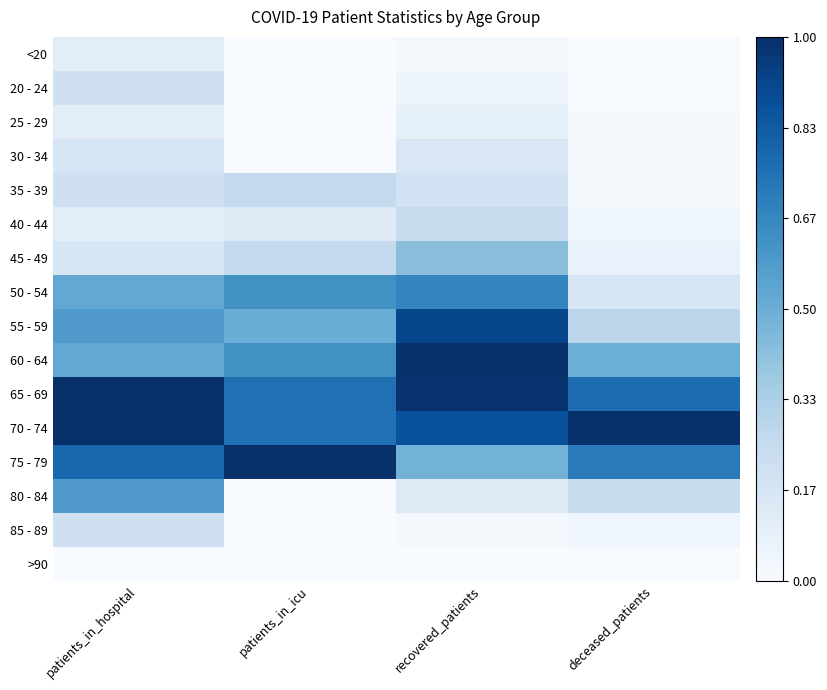

Reading left to right, transcribe all the data shown in this chart.

<20: patients_in_hospital=0.1	patients_in_icu=0.0	recovered_patients=0.0	deceased_patients=0.0
20 - 24: patients_in_hospital=0.2	patients_in_icu=0.0	recovered_patients=0.0	deceased_patients=0.0
25 - 29: patients_in_hospital=0.1	patients_in_icu=0.0	recovered_patients=0.1	deceased_patients=0.0
30 - 34: patients_in_hospital=0.2	patients_in_icu=0.0	recovered_patients=0.1	deceased_patients=0.0
35 - 39: patients_in_hospital=0.2	patients_in_icu=0.2	recovered_patients=0.2	deceased_patients=0.0
40 - 44: patients_in_hospital=0.1	patients_in_icu=0.1	recovered_patients=0.2	deceased_patients=0.0
45 - 49: patients_in_hospital=0.2	patients_in_icu=0.2	recovered_patients=0.4	deceased_patients=0.1
50 - 54: patients_in_hospital=0.5	patients_in_icu=0.6	recovered_patients=0.7	deceased_patients=0.2
55 - 59: patients_in_hospital=0.6	patients_in_icu=0.5	recovered_patients=0.9	deceased_patients=0.3
60 - 64: patients_in_hospital=0.5	patients_in_icu=0.6	recovered_patients=1.0	deceased_patients=0.5
65 - 69: patients_in_hospital=1.0	patients_in_icu=0.8	recovered_patients=1.0	deceased_patients=0.8
70 - 74: patients_in_hospital=1.0	patients_in_icu=0.8	recovered_patients=0.9	deceased_patients=1.0
75 - 79: patients_in_hospital=0.8	patients_in_icu=1.0	recovered_patients=0.5	deceased_patients=0.7
80 - 84: patients_in_hospital=0.6	patients_in_icu=0.0	recovered_patients=0.1	deceased_patients=0.2
85 - 89: patients_in_hospital=0.2	patients_in_icu=0.0	recovered_patients=0.0	deceased_patients=0.0
>90: patients_in_hospital=0.0	patients_in_icu=0.0	recovered_patients=0.0	deceased_patients=0.0